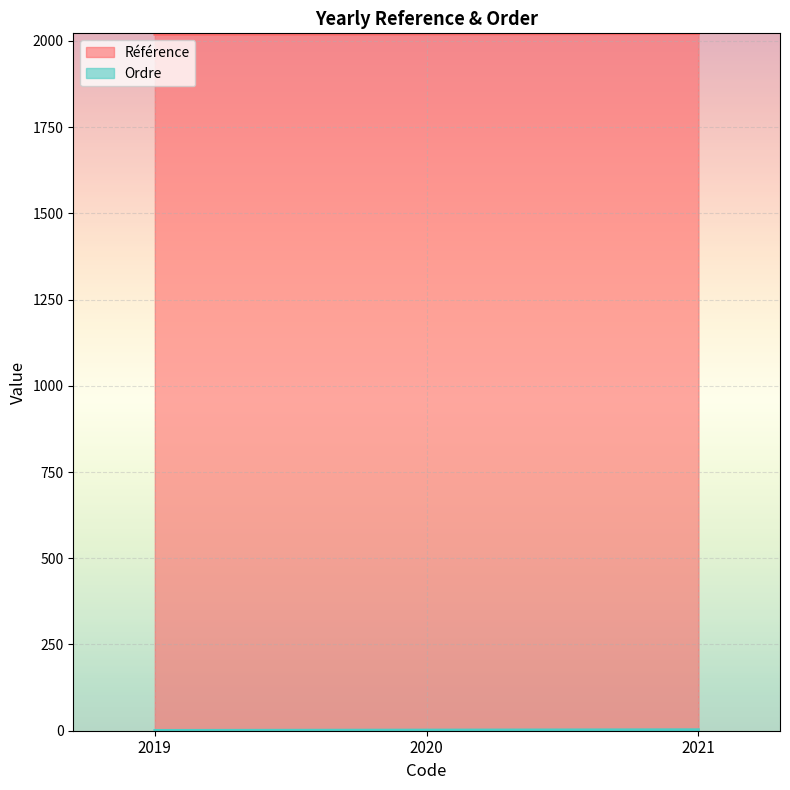

Reading right to left, what are all the values shown in this chart?

Référence: 2021	2020	2019
Ordre: 3	2	1